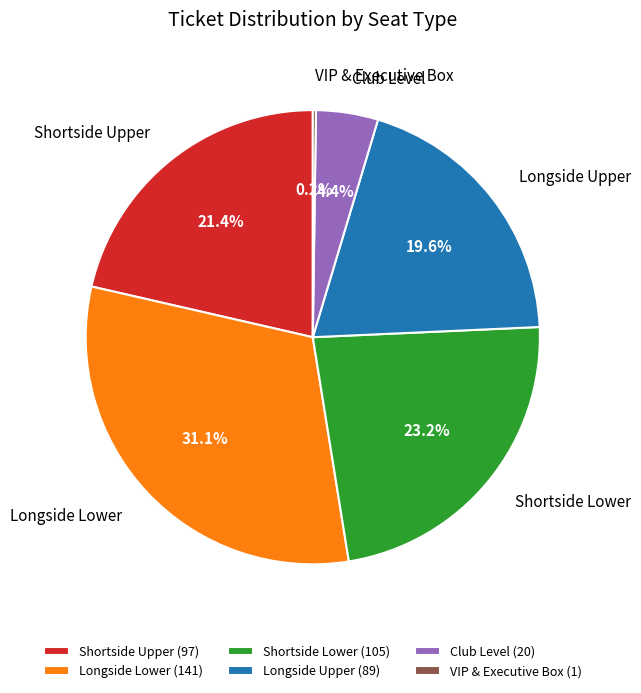

To the nearest percent, what portion does Longside Upper represent?

20%